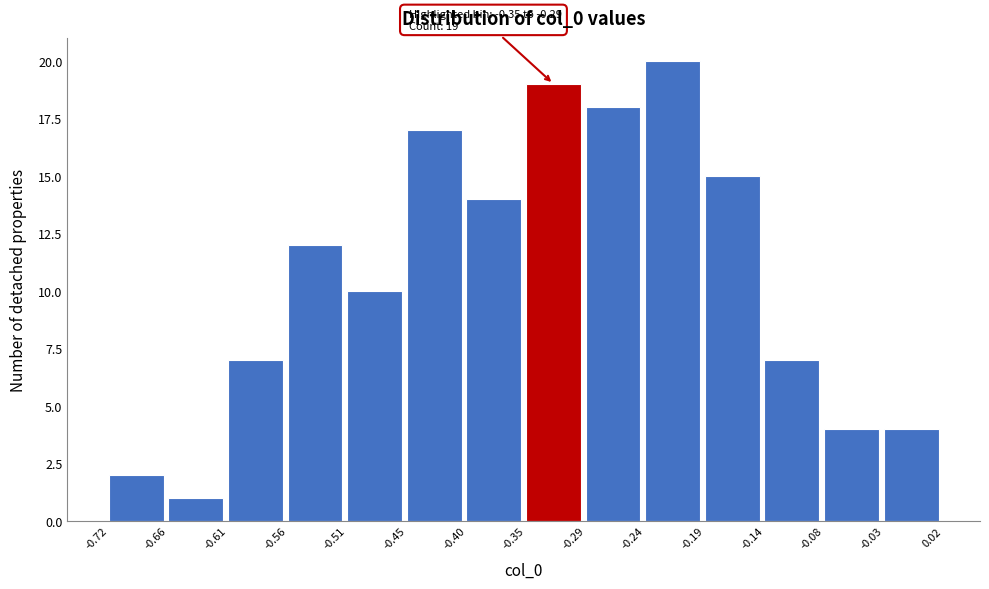

Which range on the x-axis has the tallest bar?

-0.24 to -0.19